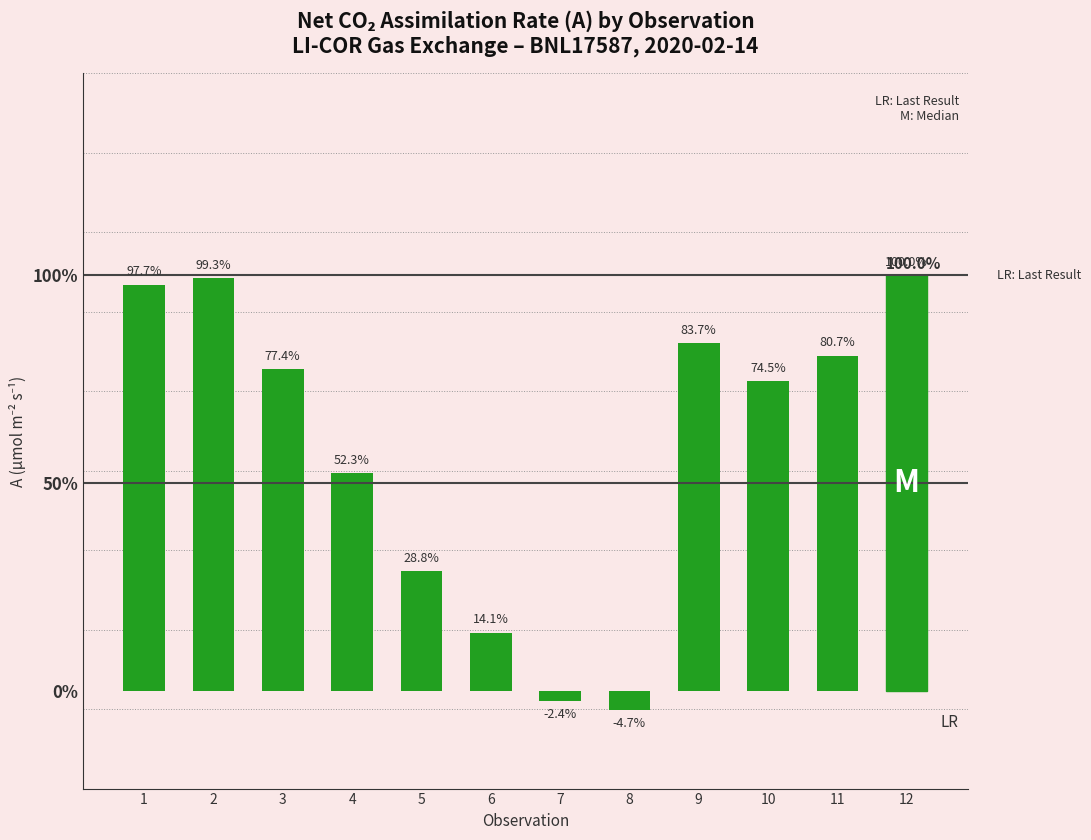

Rank the categories by value from lowest to highest.

8, 7, 6, 5, 4, 10, 3, 11, 9, 1, 2, 12